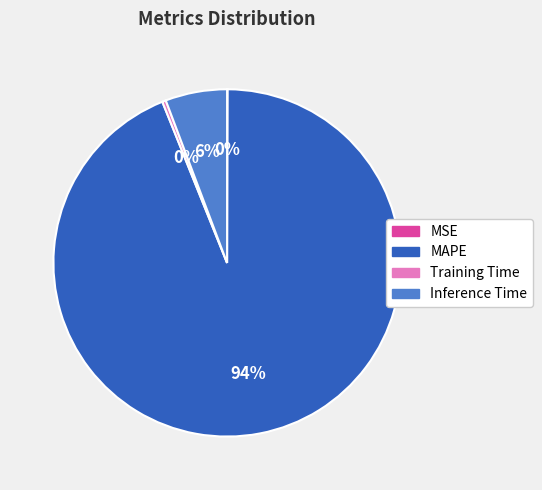

To the nearest percent, what is the difference between the largest and smallest slice percentages?

94%